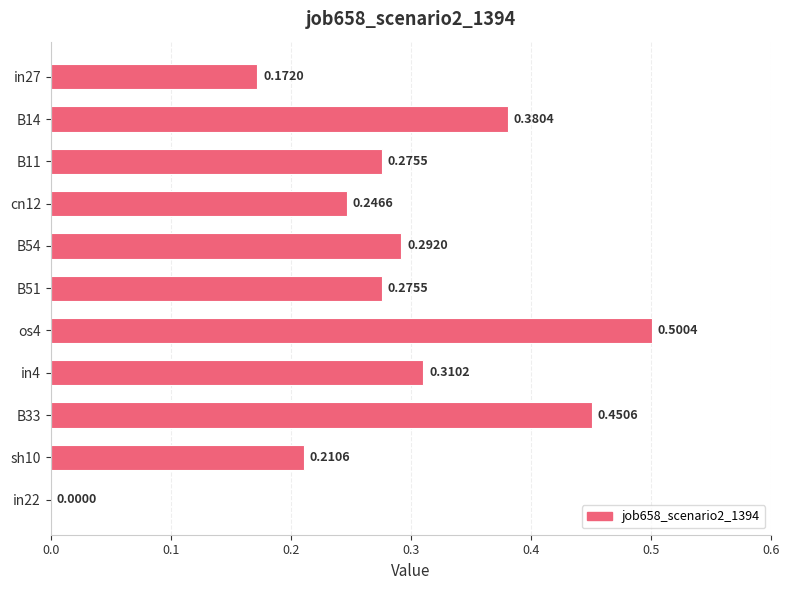

Which has a higher value, os4 or B14?

os4